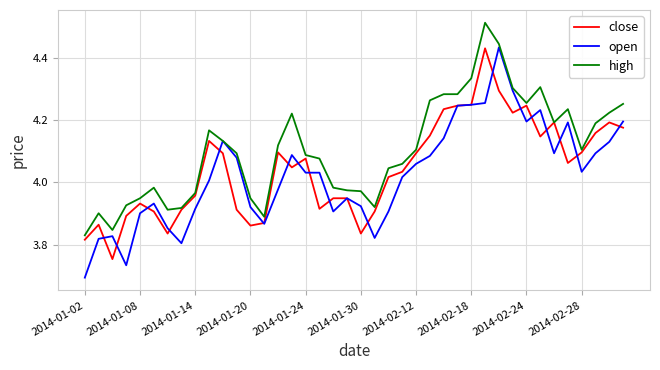

Which series has the largest total across all categories?

high